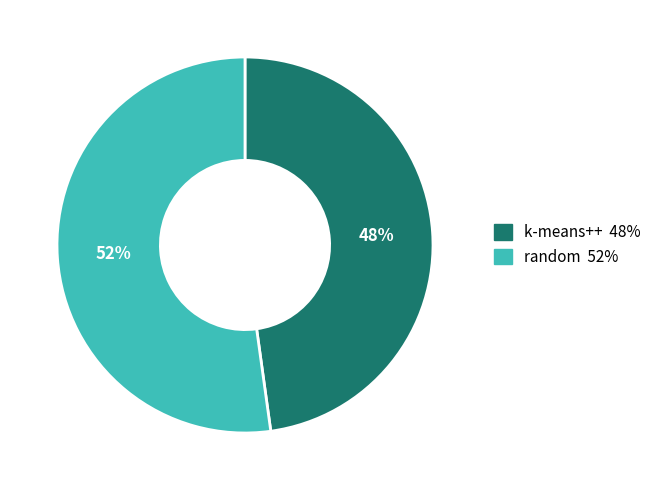

To the nearest percent, what is the difference between the largest and smallest slice percentages?

4%